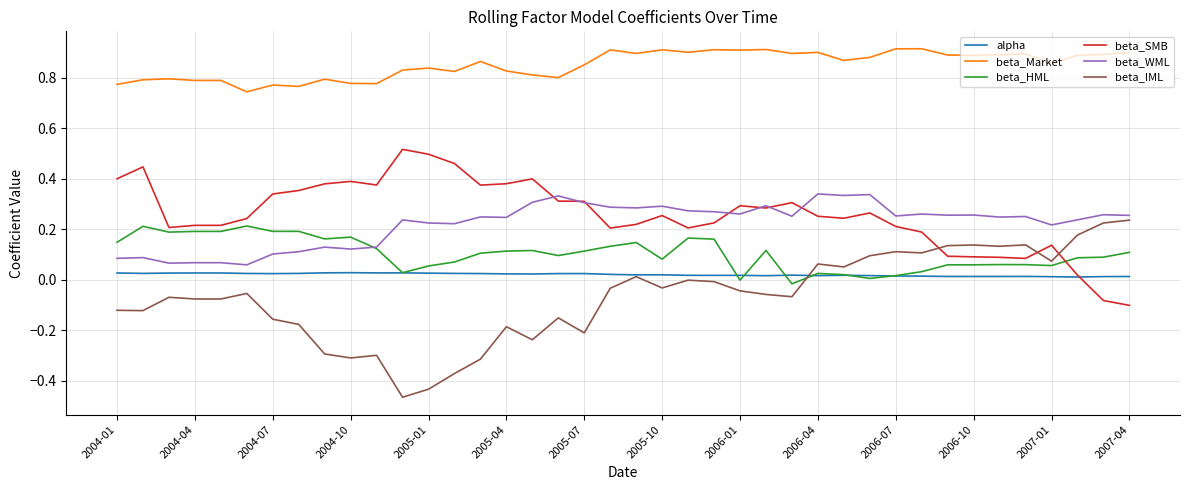

Which series has the largest range (max minus min)?

beta_IML